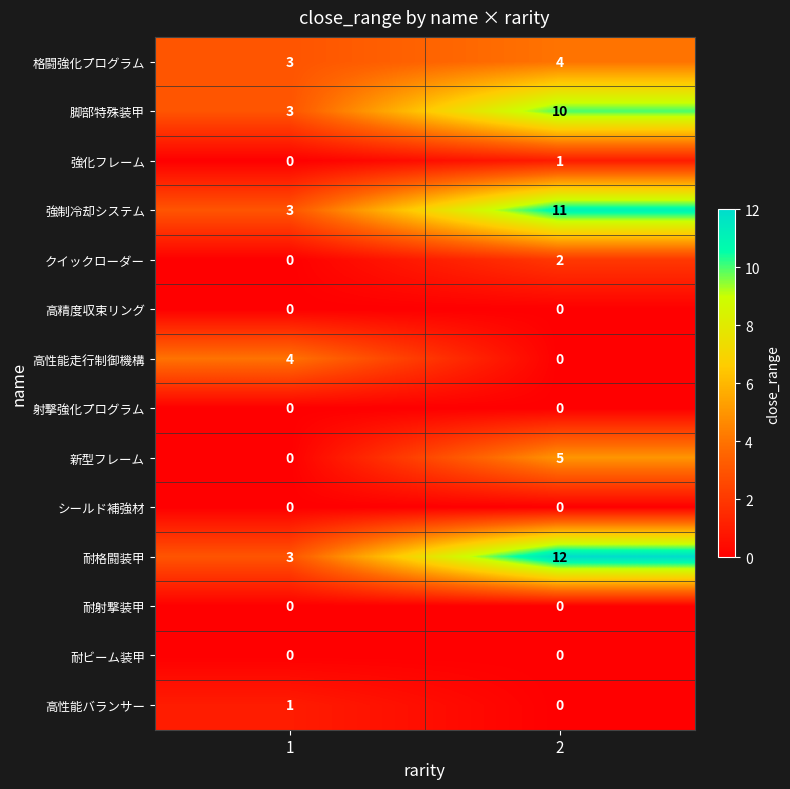

List the labels in order of 脚部特殊装甲 value, largest first.

2, 1